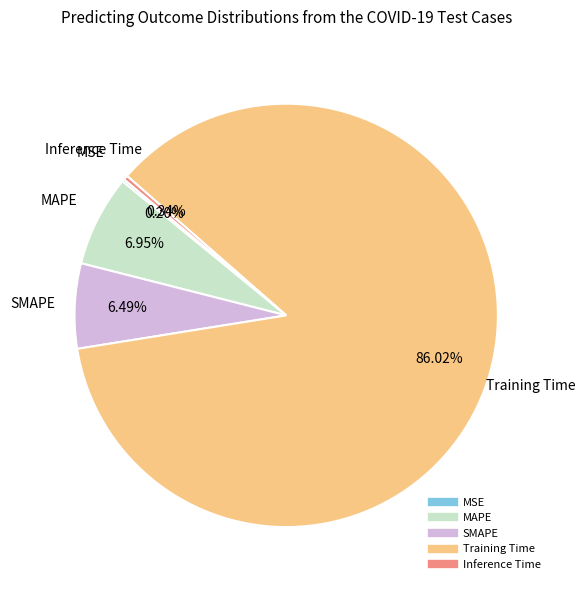

To the nearest percent, what portion does Training Time represent?

86%